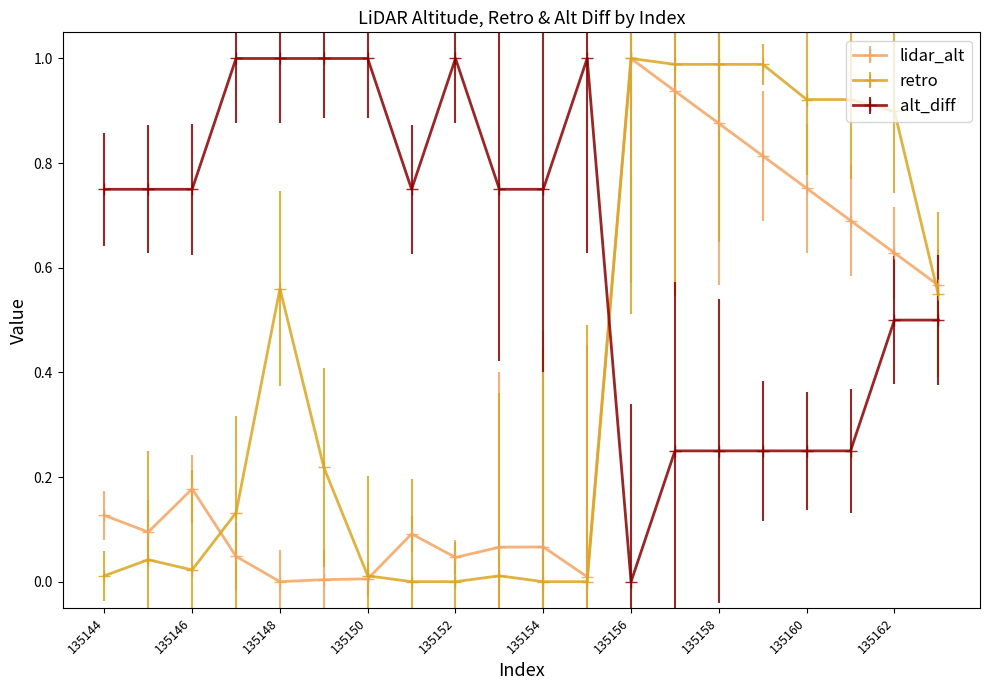

List the series in order of their overall mean, lowest first.

lidar_alt, retro, alt_diff